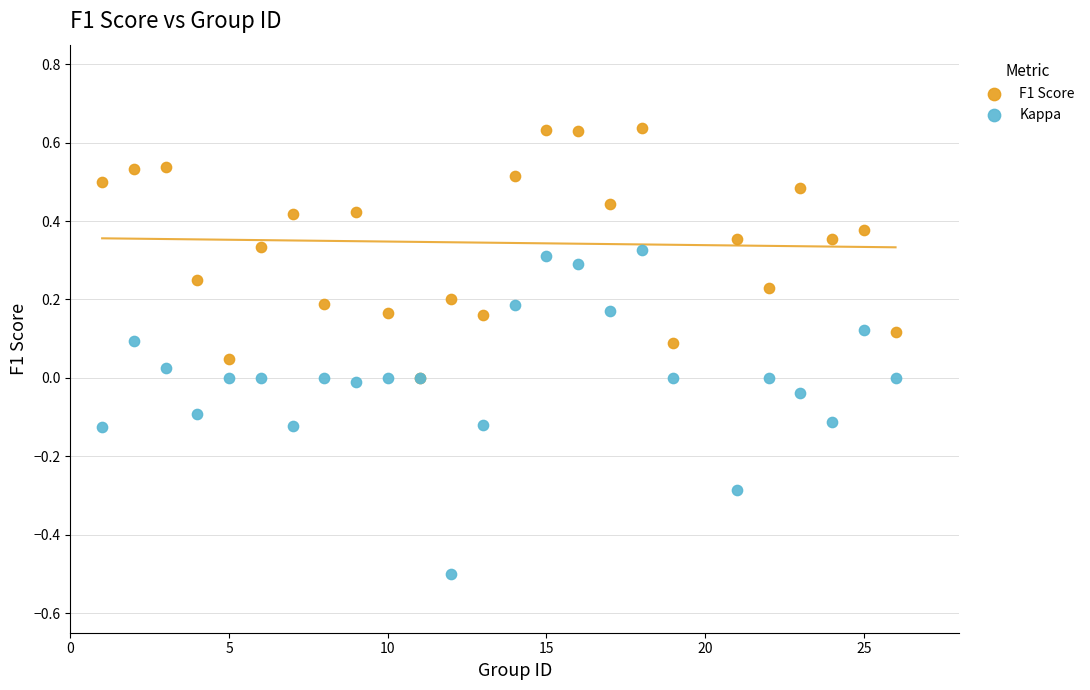

What are all the series names shown in the legend?

F1 Score, Kappa